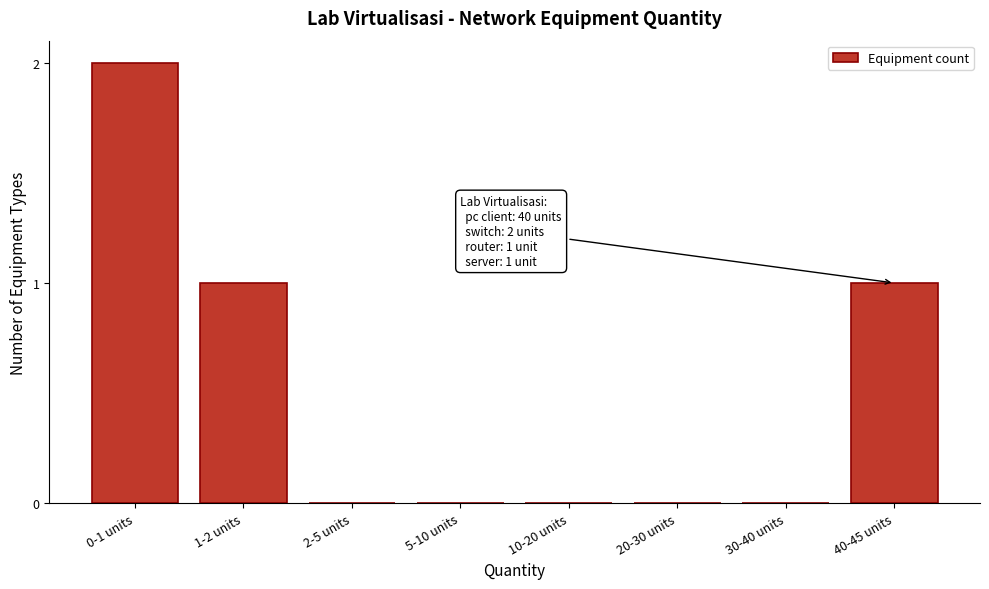

Reading right to left, extract all data points from this chart.

40-45 units=1	30-40 units=0	20-30 units=0	10-20 units=0	5-10 units=0	2-5 units=0	1-2 units=1	0-1 units=2